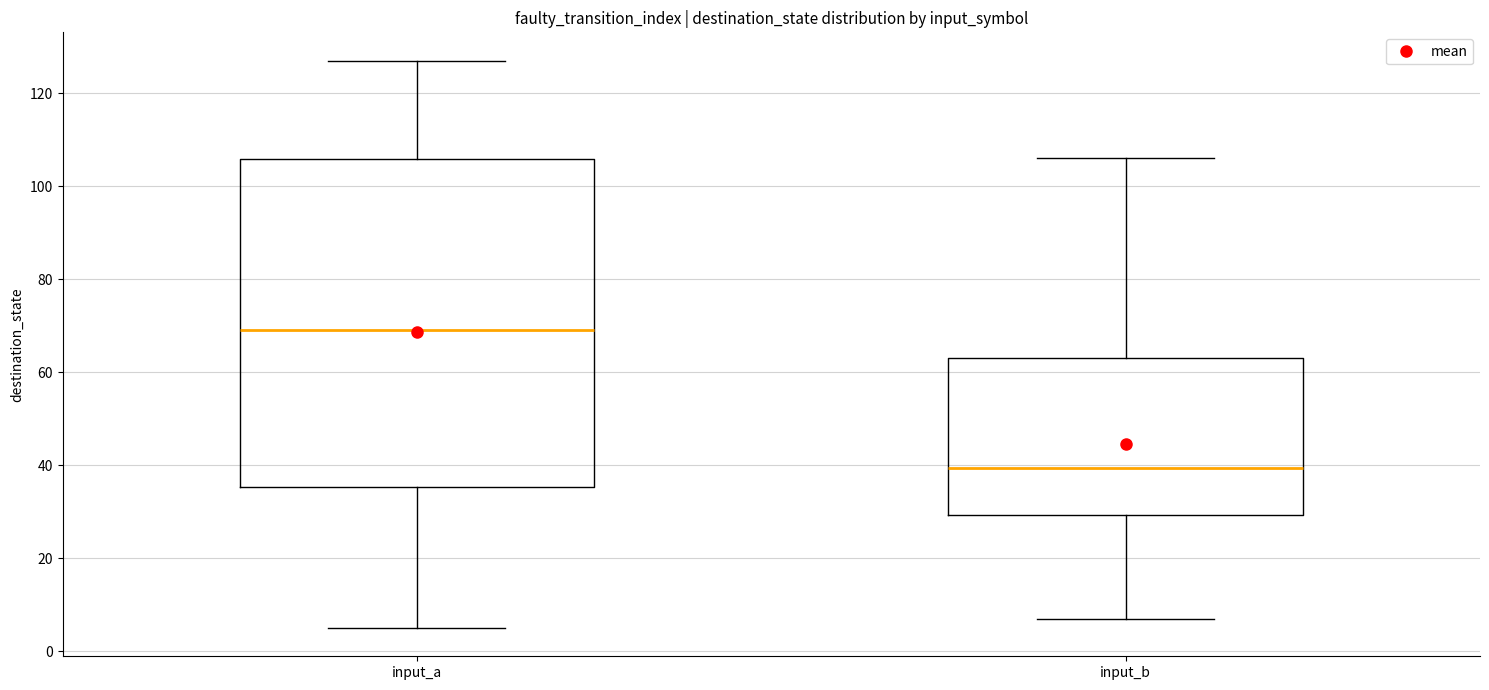

Where is the upper edge of the box for input_b on the y-axis? The values are not printed on the chart, so give them approximately, as read against the axis.

64